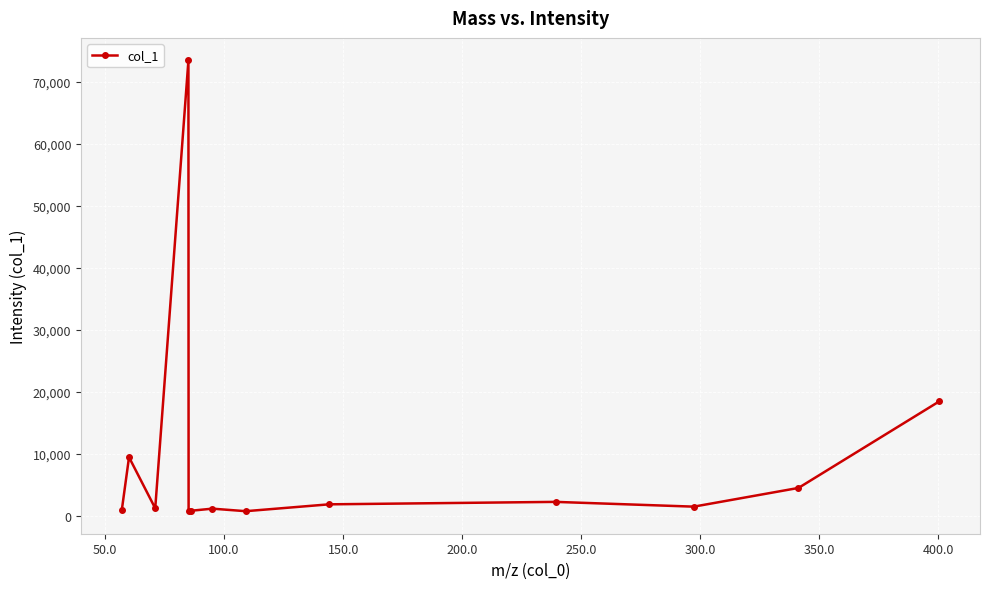

What is the average value?

9009.8